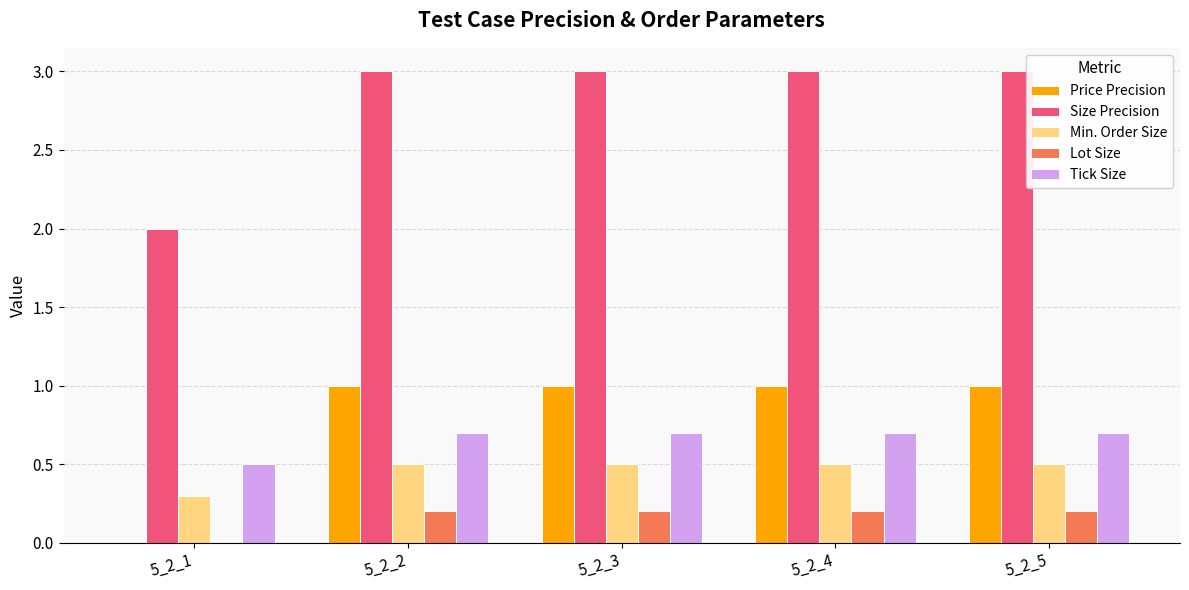

What is the highest value of the Tick Size series?

0.7